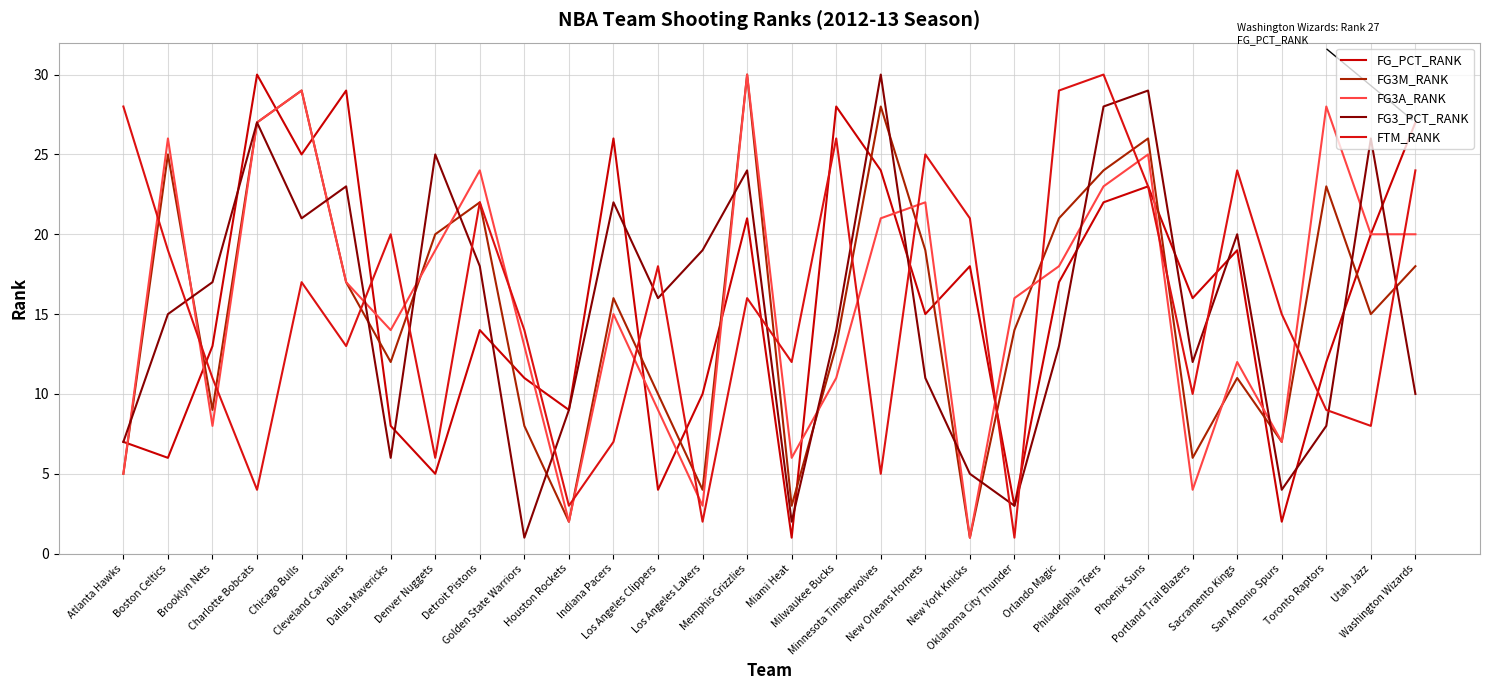

Reading left to right, list all the values displayed in this chart.

FG_PCT_RANK: 7	6	13	30	25	29	8	5	14	11	9	26	4	10	21	1	28	24	15	18	3	17	22	23	16	19	2	12	20	27
FG3M_RANK: 5	25	9	27	29	17	12	20	22	8	2	16	10	4	30	3	13	28	19	1	14	21	24	26	6	11	7	23	15	18
FG3A_RANK: 5	26	8	27	29	17	14	19	24	13	2	15	9	3	30	6	11	21	22	1	16	18	23	25	4	12	7	28	20	20
FG3_PCT_RANK: 7	15	17	27	21	23	6	25	18	1	9	22	16	19	24	2	14	30	11	5	3	13	28	29	12	20	4	8	26	10
FTM_RANK: 28	19	11	4	17	13	20	6	22	14	3	7	18	2	16	12	26	5	25	21	1	29	30	23	10	24	15	9	8	24